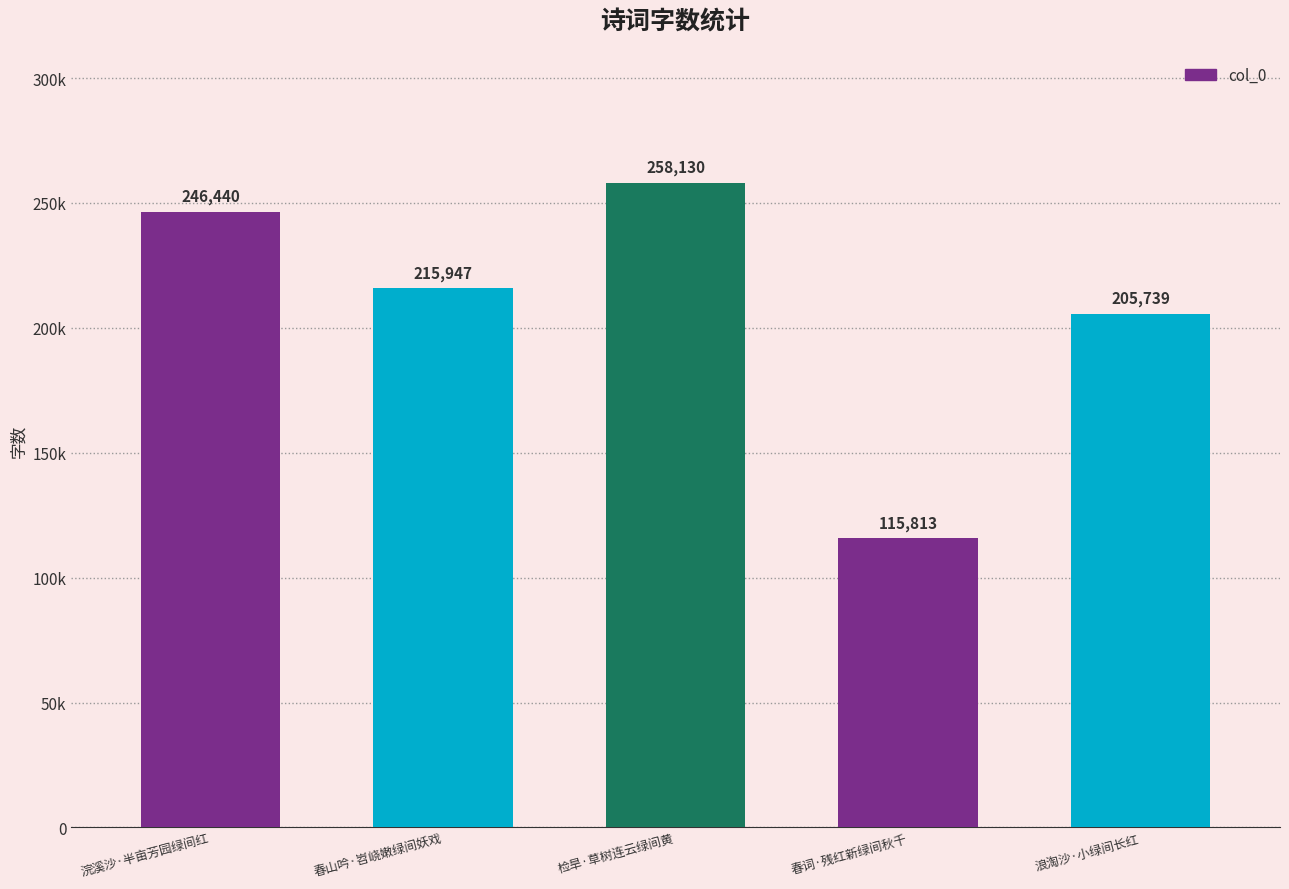

What is the sum of the values at 浣溪沙·半亩芳园绿间红 and 春山吟·岧峣嫩绿间妖戏?

462387